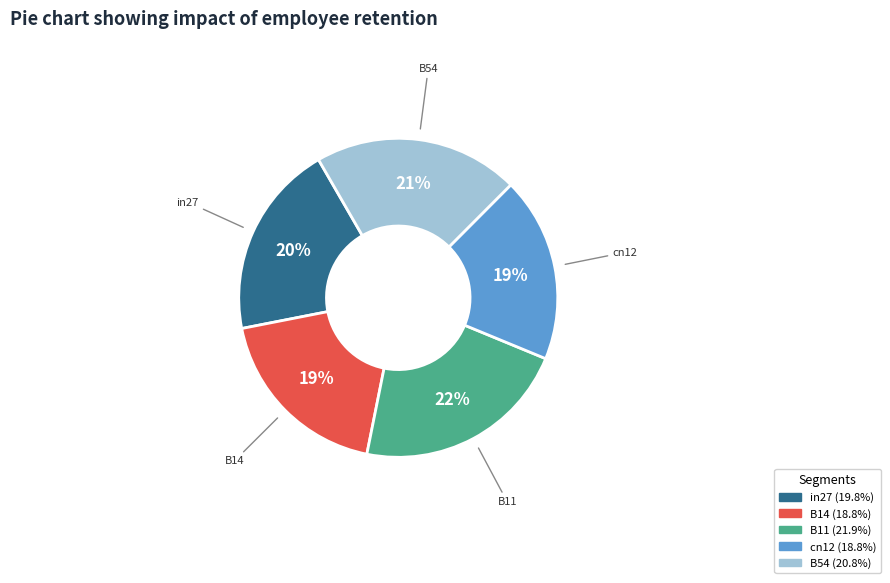

How many slices are in this pie chart?

5